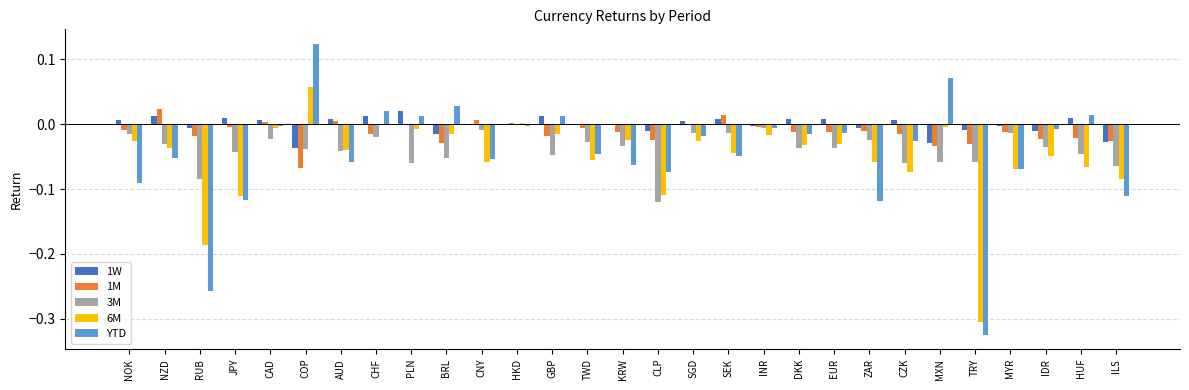

What is the sum of all 1M values?

-0.4